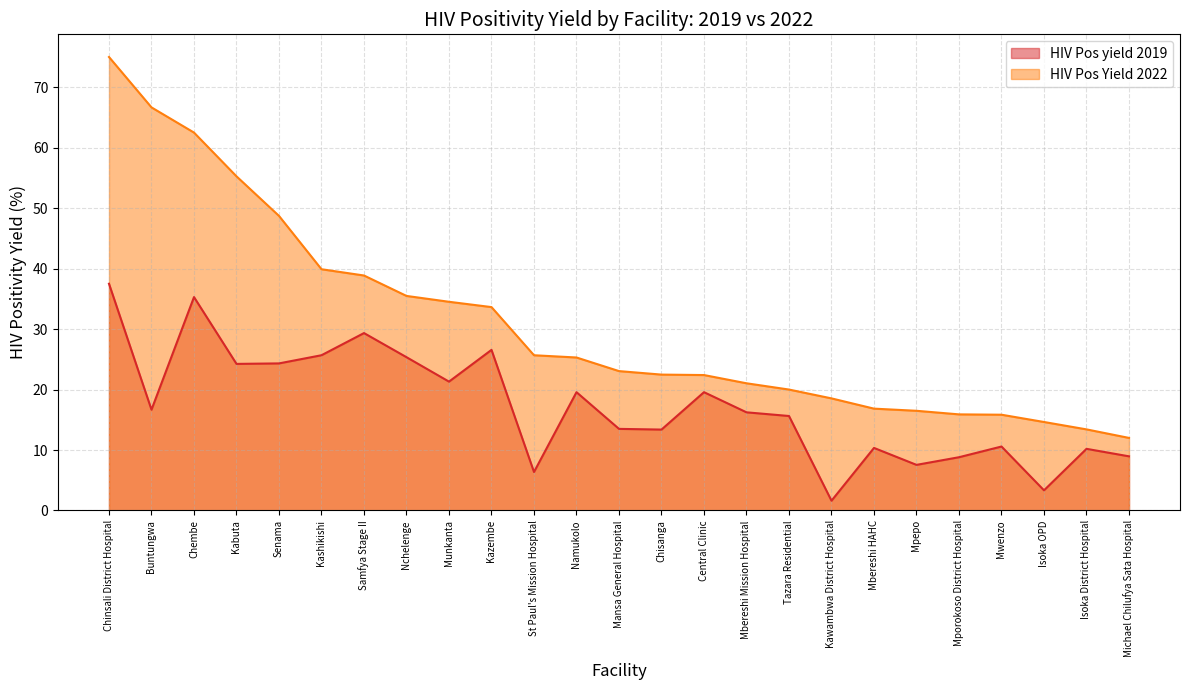

Reading left to right, list all the values displayed in this chart.

HIV Pos yield 2019: Chinsali District Hospital=37.5	Buntungwa=16.7	Chembe=35.3	Kabuta=24.2	Senama=24.3	Kashikishi=25.7	Samfya Stage II=29.3	Nchelenge=25.4	Munkanta=21.3	Kazembe=26.6	St Paul's Mission Hospital=6.4	Namukolo=19.6	Mansa General Hospital=13.5	Chisanga=13.4	Central Clinic=19.6	Mbereshi Mission Hospital=16.2	Tazara Residential=15.6	Kawambwa District Hospital=1.6	Mbereshi HAHC=10.3	Mpepo=7.5	Mporokoso District Hospital=8.8	Mwenzo=10.6	Isoka OPD=3.3	Isoka District Hospital=10.2	Michael Chilufya Sata Hospital=9.0
HIV Pos Yield 2022: Chinsali District Hospital=75.0	Buntungwa=66.7	Chembe=62.5	Kabuta=55.3	Senama=48.7	Kashikishi=39.9	Samfya Stage II=38.9	Nchelenge=35.5	Munkanta=34.5	Kazembe=33.6	St Paul's Mission Hospital=25.7	Namukolo=25.3	Mansa General Hospital=23.1	Chisanga=22.5	Central Clinic=22.4	Mbereshi Mission Hospital=21.0	Tazara Residential=20.0	Kawambwa District Hospital=18.5	Mbereshi HAHC=16.8	Mpepo=16.5	Mporokoso District Hospital=15.9	Mwenzo=15.8	Isoka OPD=14.6	Isoka District Hospital=13.4	Michael Chilufya Sata Hospital=12.0